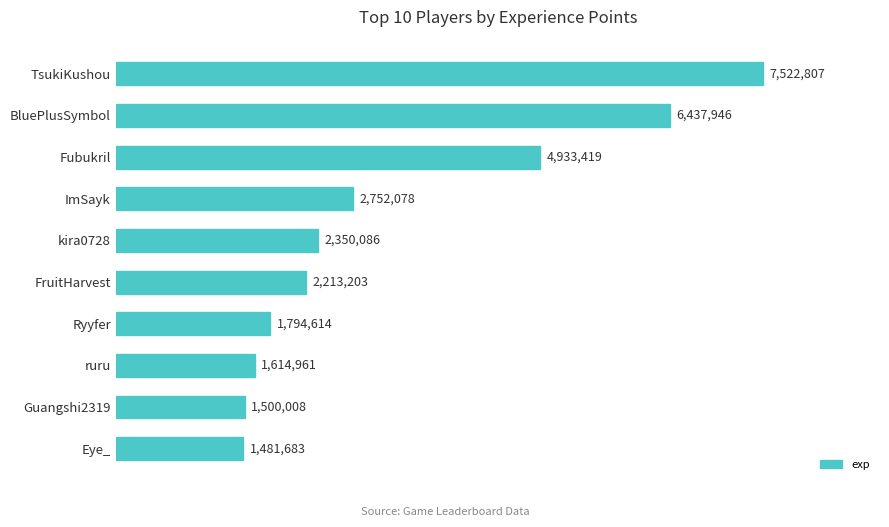

How many series are shown in this chart?

1